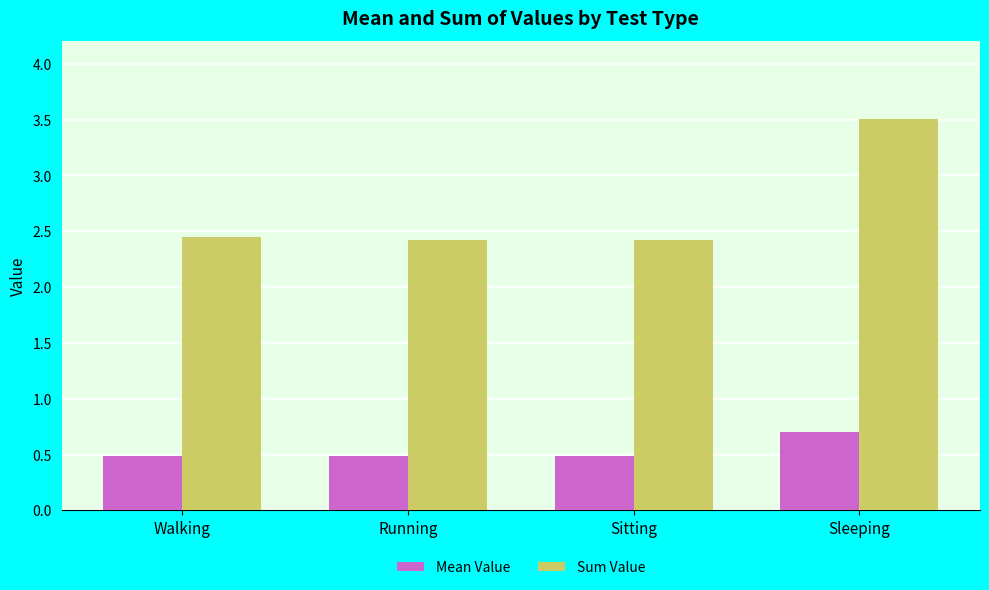

What is the lowest value of the Mean Value series?

0.5